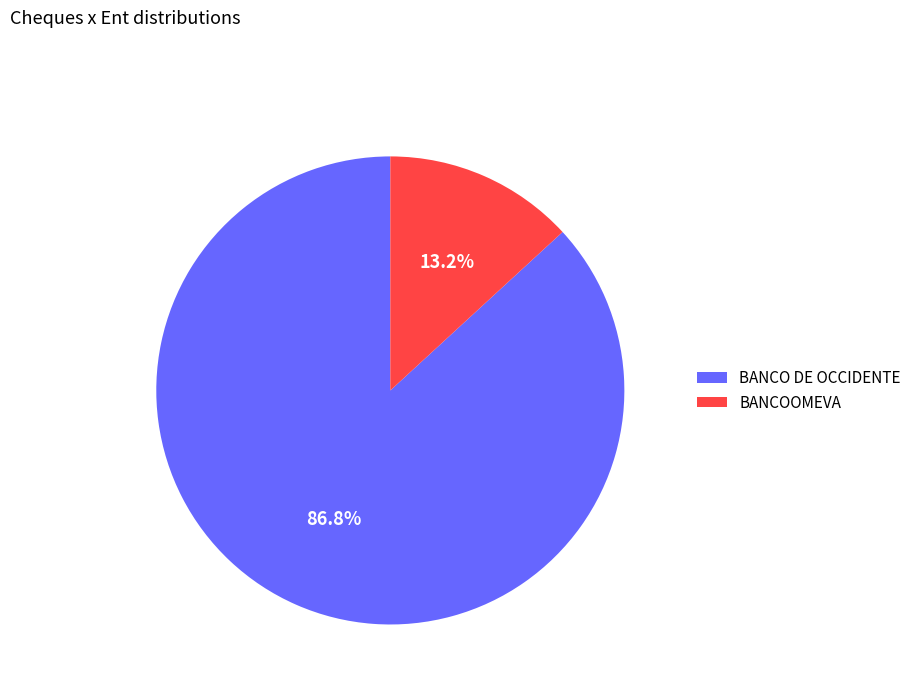

To the nearest percent, what percentage of the pie is BANCOOMEVA?

13%